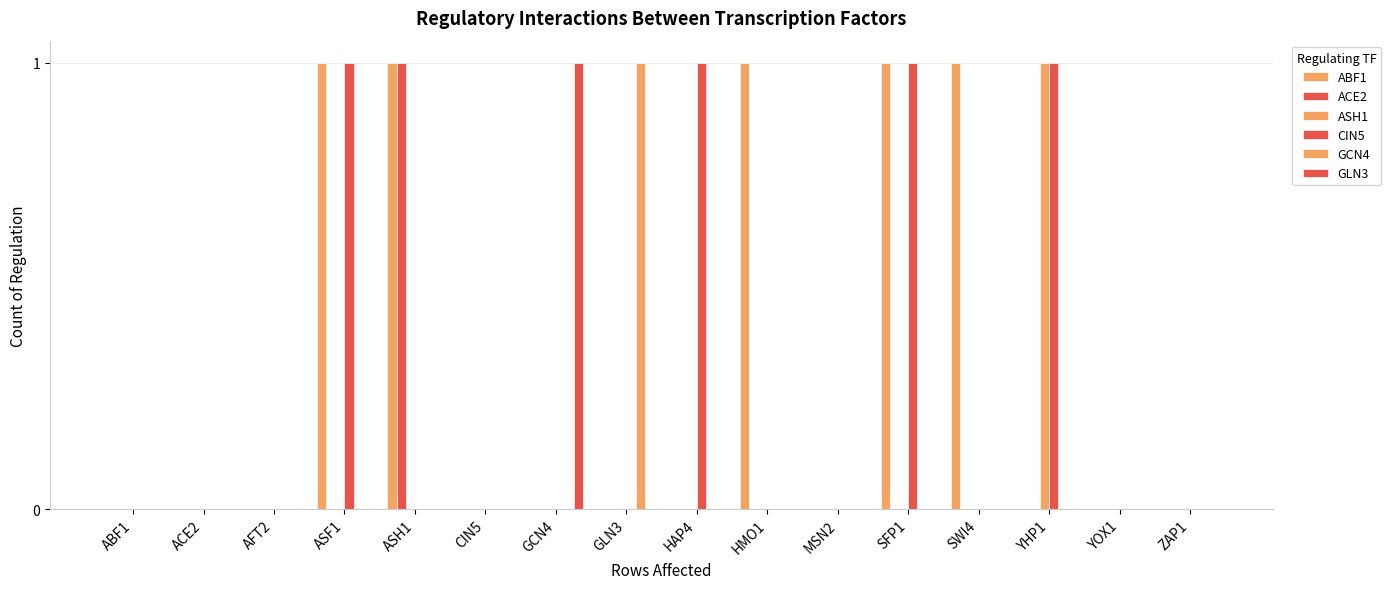

How many groups of bars are there?

16